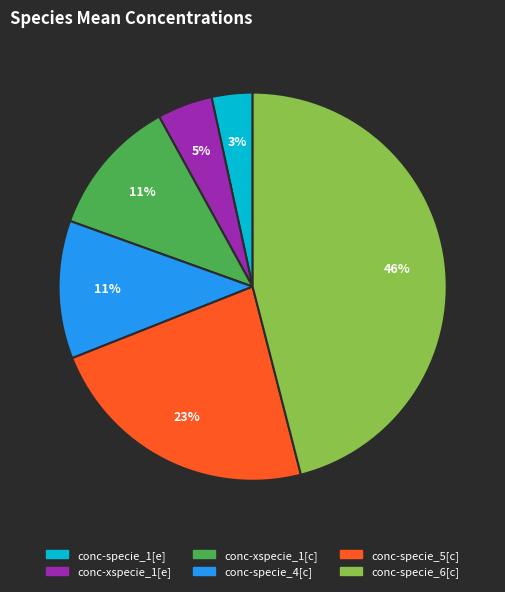

Count the number of slices in the pie.

6